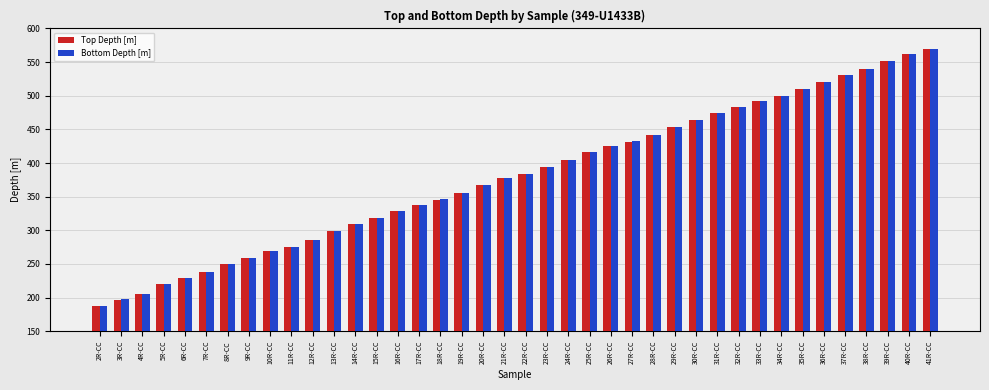

What value does the Bottom Depth [m] series have at 3R-CC?

197.2